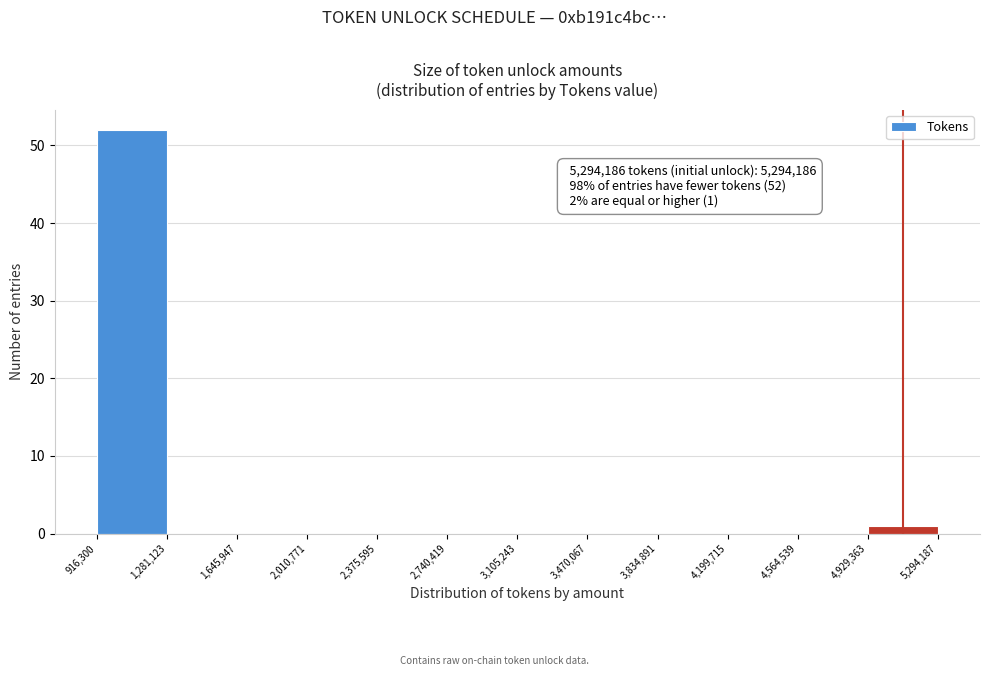

Which range on the x-axis has the tallest bar?

916,300 to 1,281,123